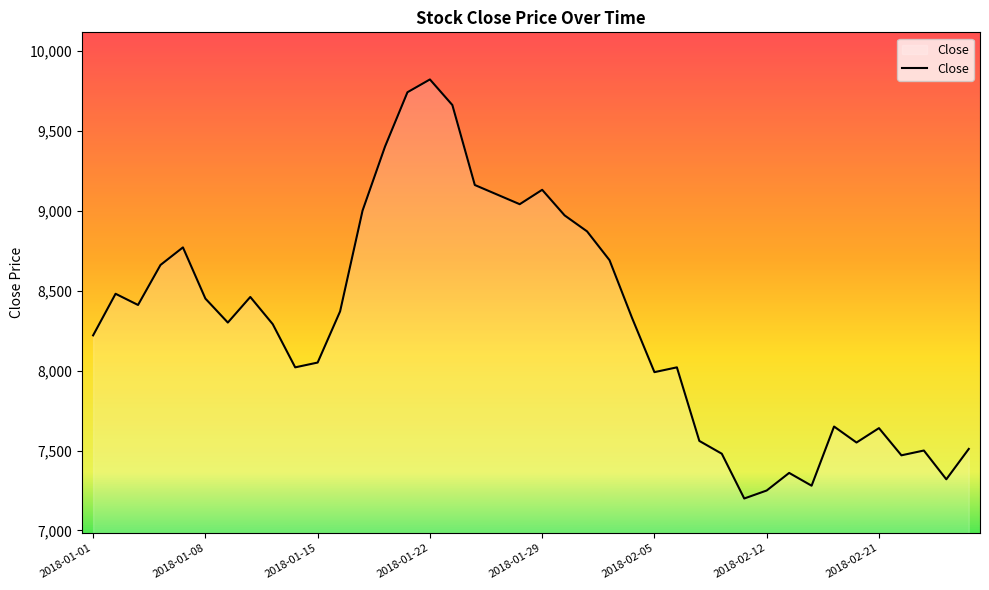

What is the smallest value displayed?

7200